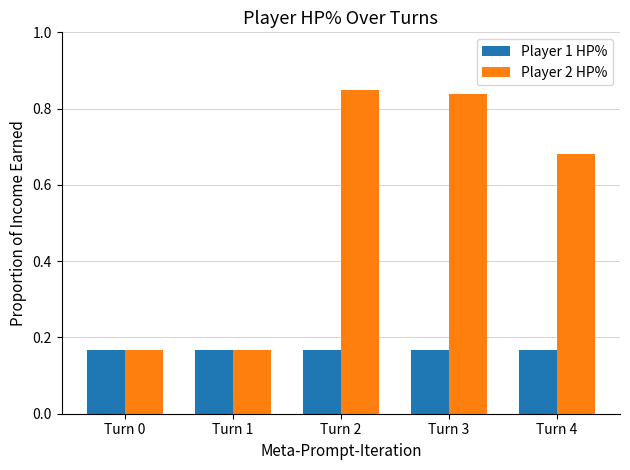

The Player 2 HP% series shows 0.5 at Turn 2. True or false?

False